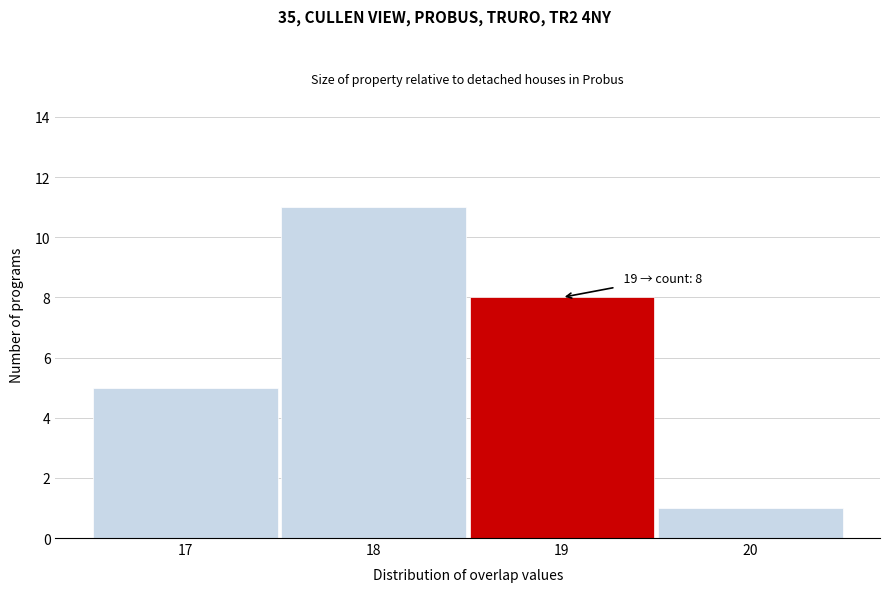

Over which range of the x-axis is the bar tallest?

17.5 to 18.5